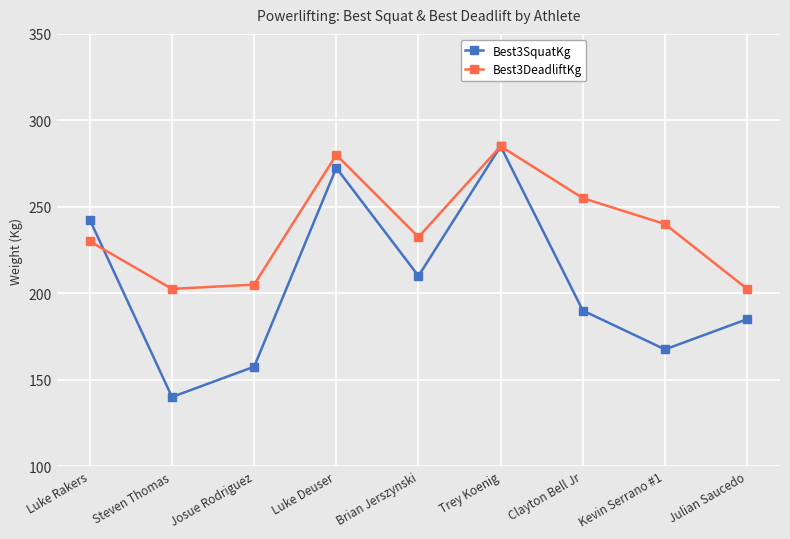

True or false: Best3DeadliftKg has a value of 351.5 at Steven Thomas.

False